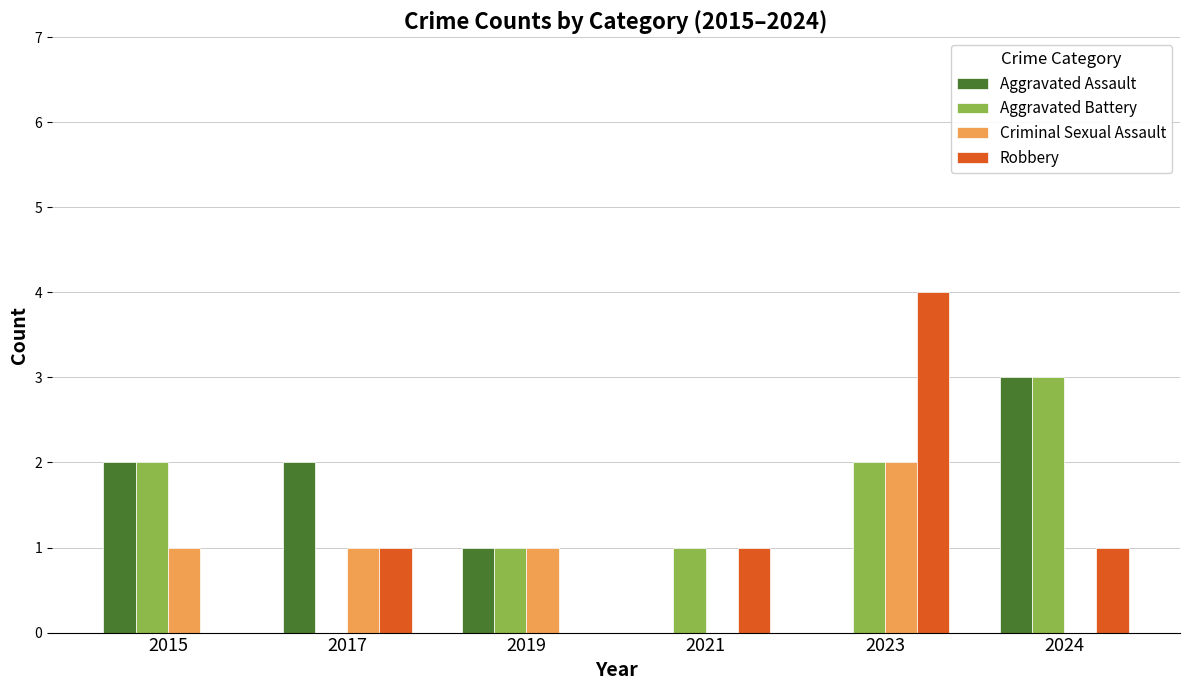

The Criminal Sexual Assault series shows 0 at 2024. True or false?

True